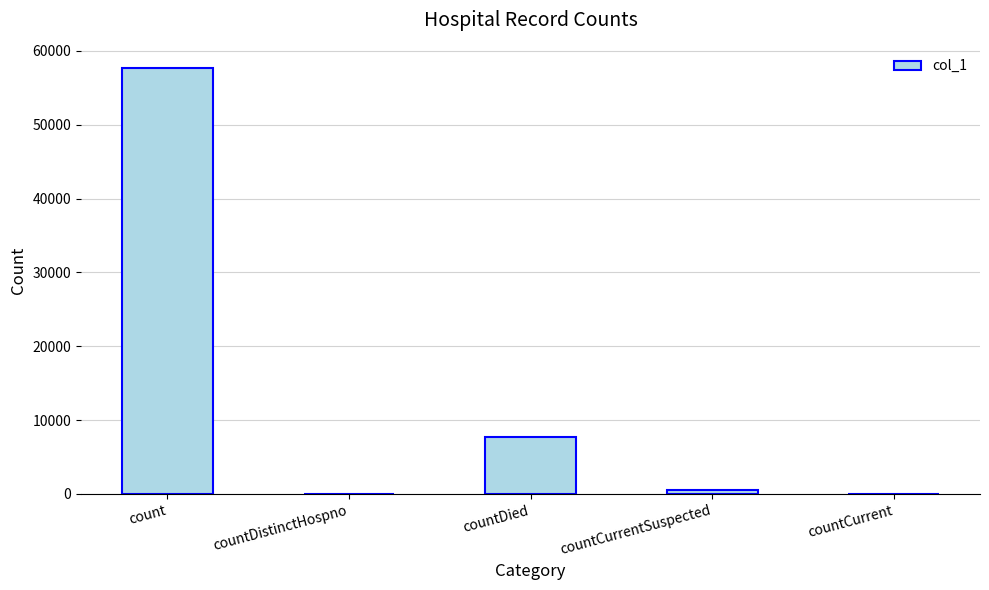

What is the maximum value shown in the chart?

57673